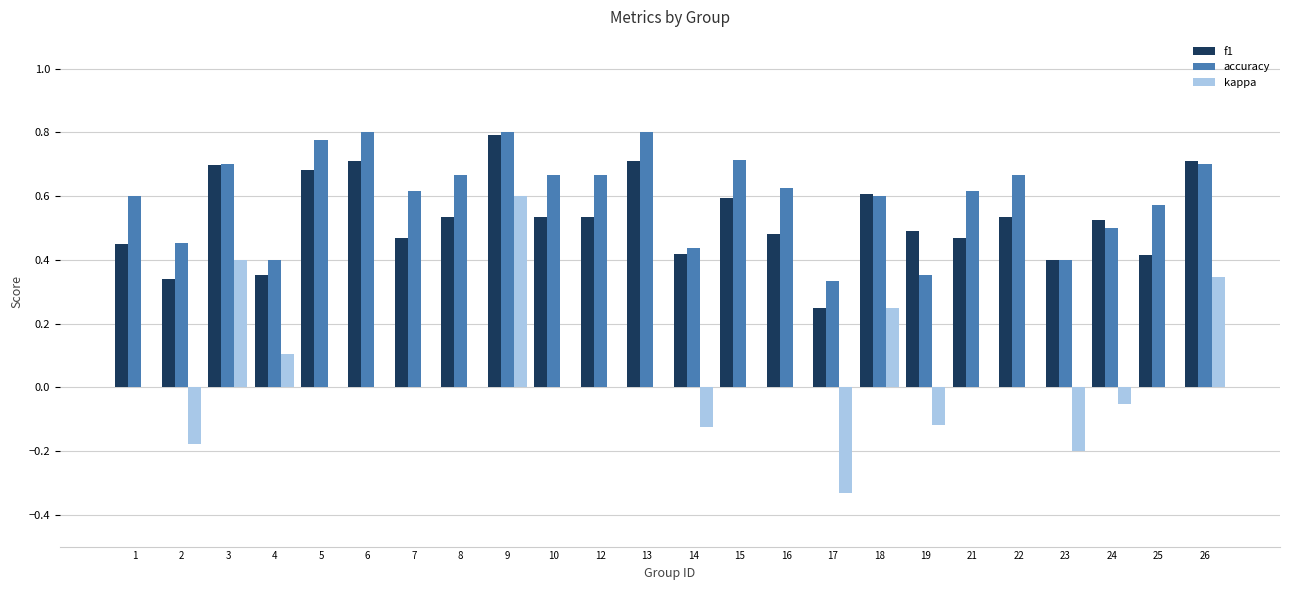

How many groups of bars are there?

24